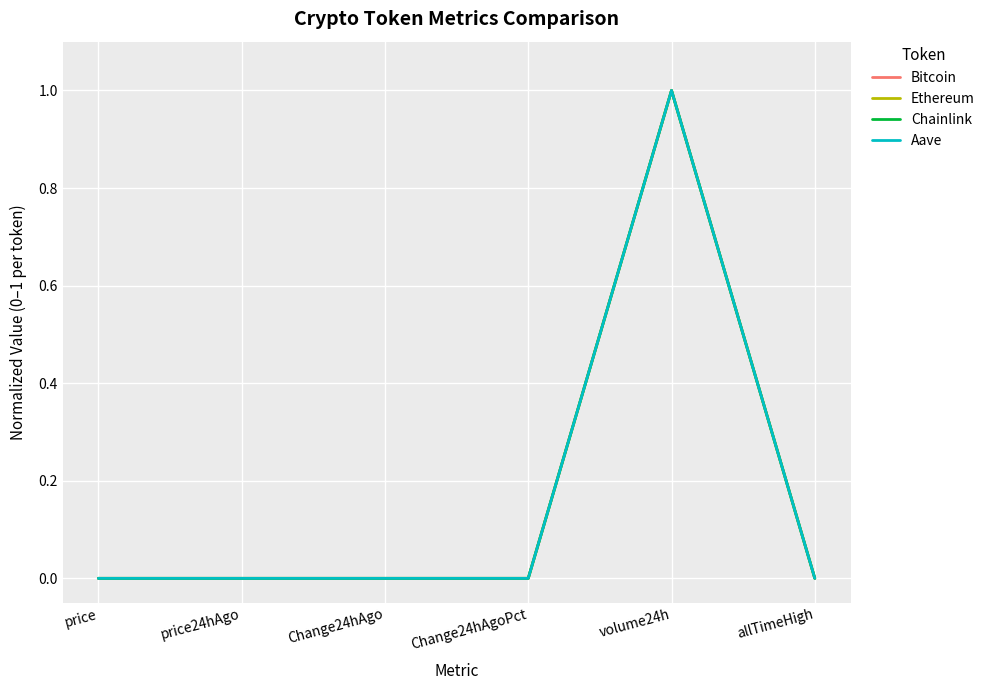

True or false: Ethereum has a value of 0.0 at allTimeHigh.

True